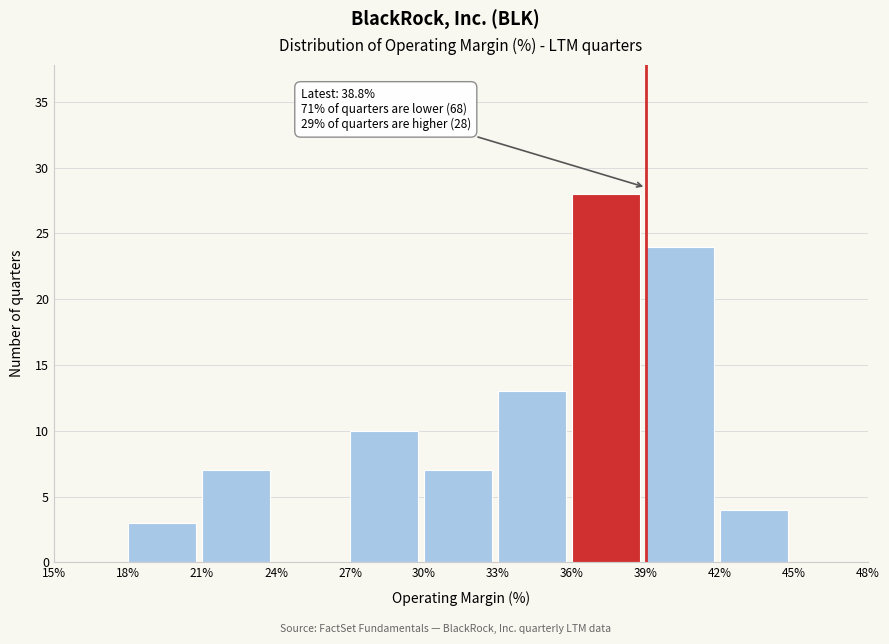

Over which range of the x-axis is the bar tallest?

36% to 39%